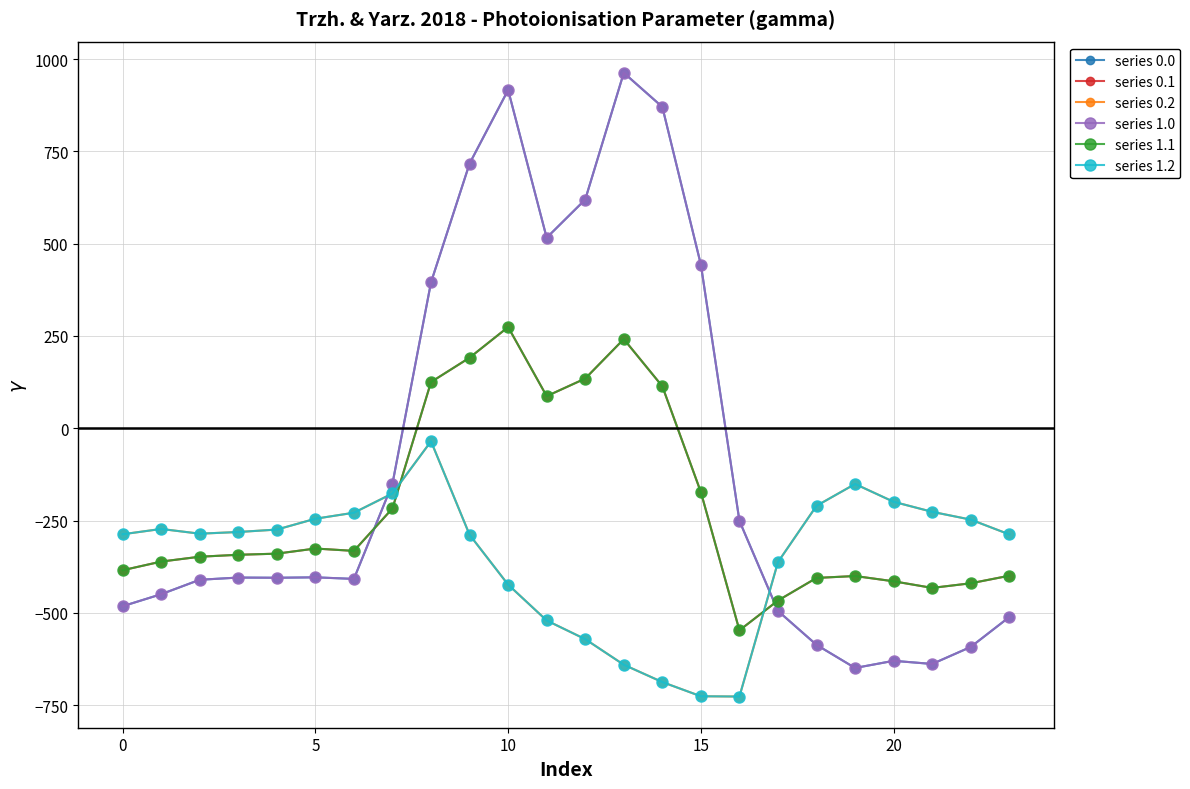

Does the chart have visible grid lines?

Yes